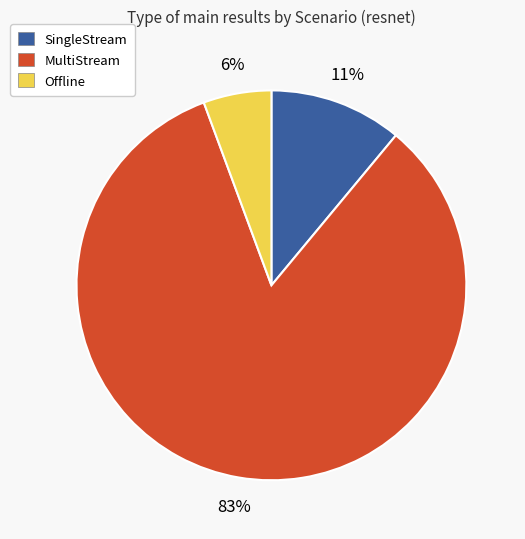

Is there a majority slice in this chart?

Yes